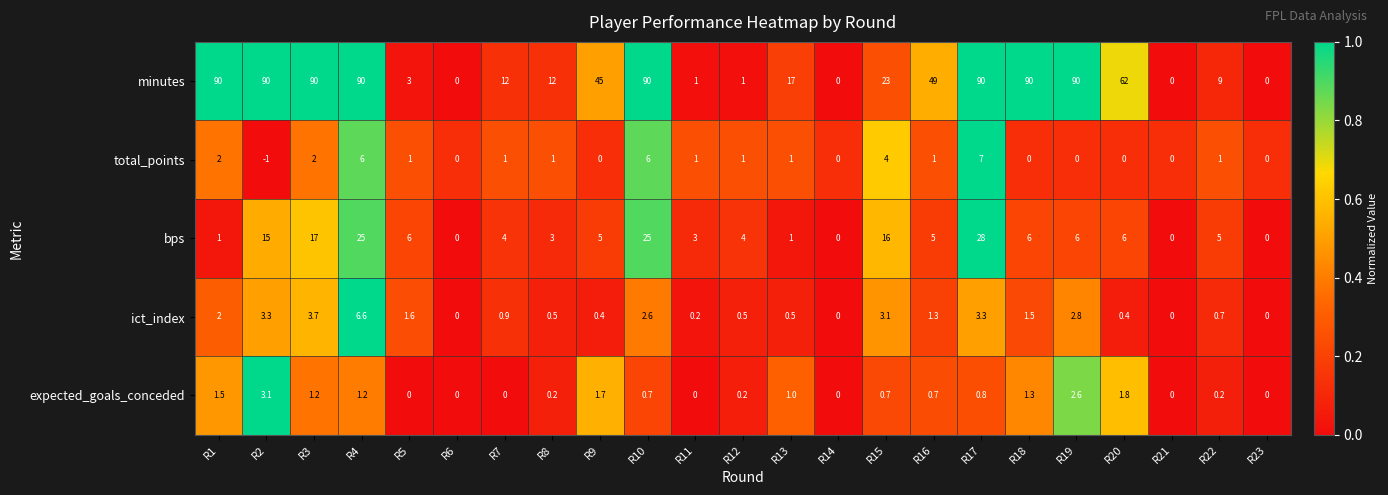

Which series has the largest total across all categories?

minutes